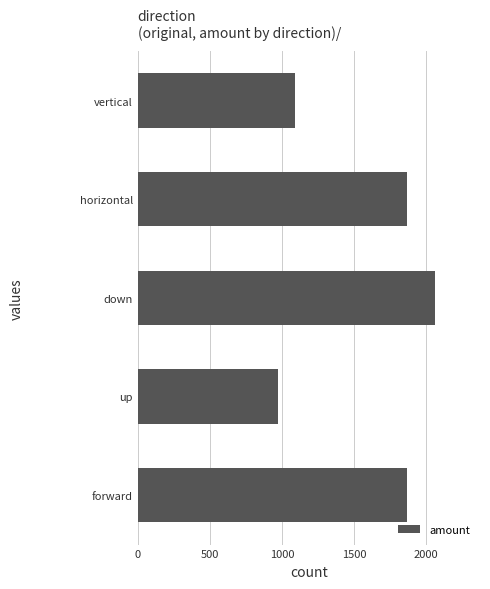

How many series are shown in this chart?

1